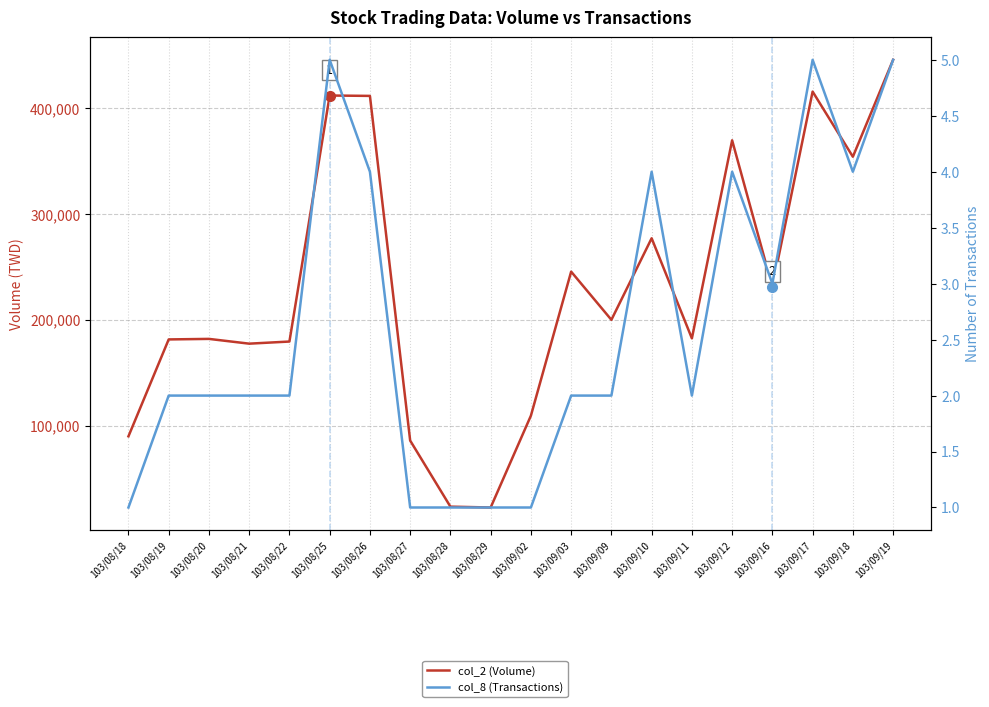

The value of col_2 (Volume) at 103/09/19 is 151144. True or false?

False